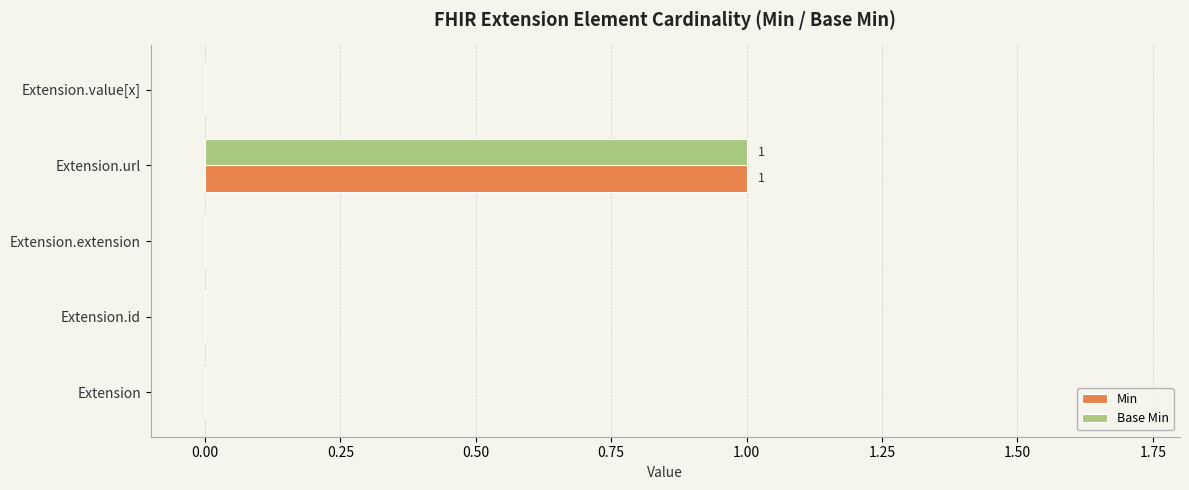

Which label corresponds to the largest value in the chart?

Extension.url